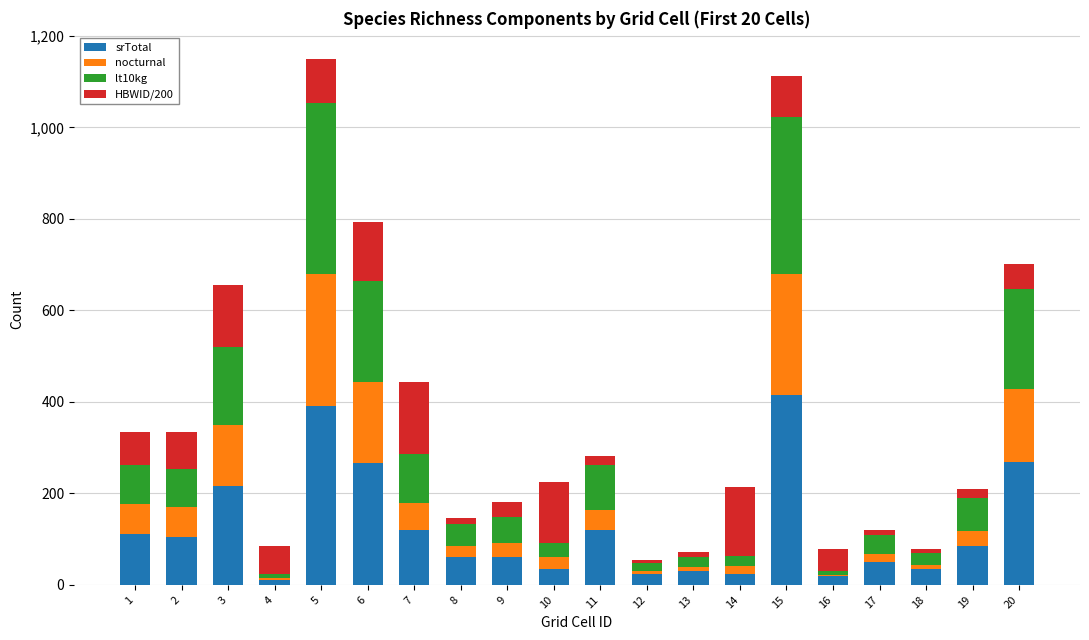

What is the sum of all srTotal values?

2445.0